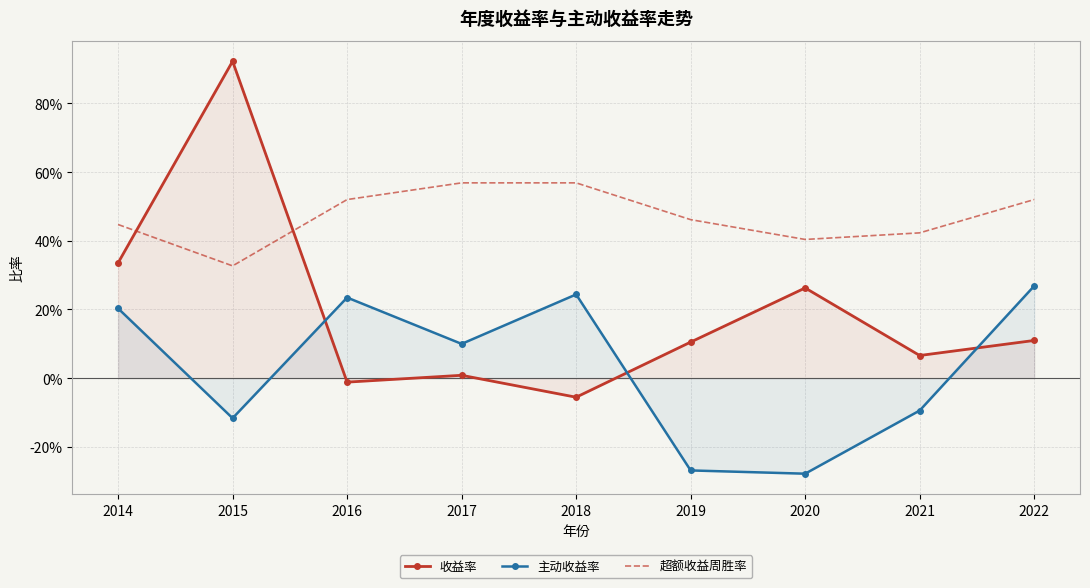

List the labels in order of 主动收益率 value, largest first.

2022, 2018, 2016, 2014, 2017, 2021, 2015, 2019, 2020